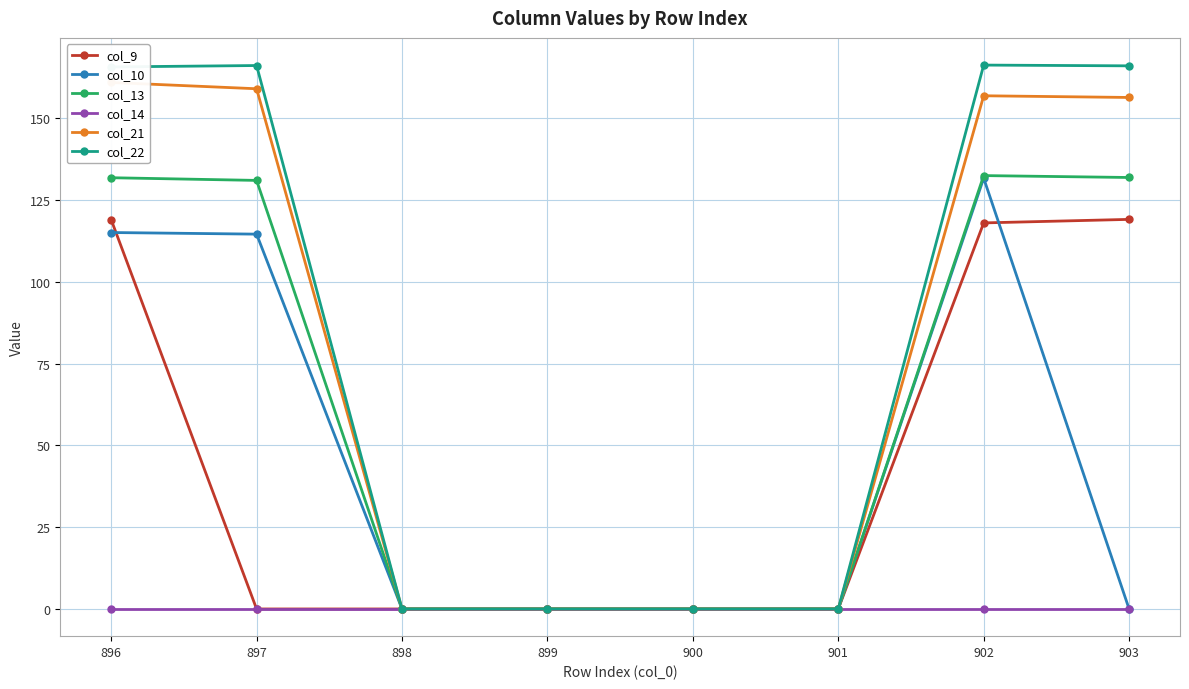

The value of col_21 at 901 is 0.0. True or false?

True